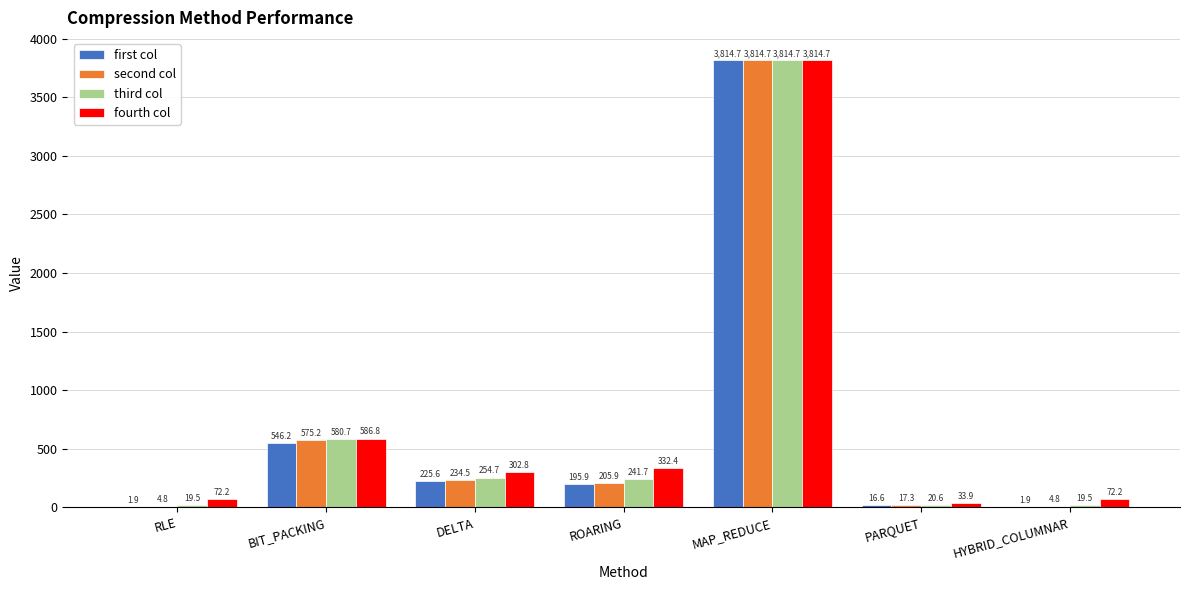

Which series has the widest spread of values?

first col